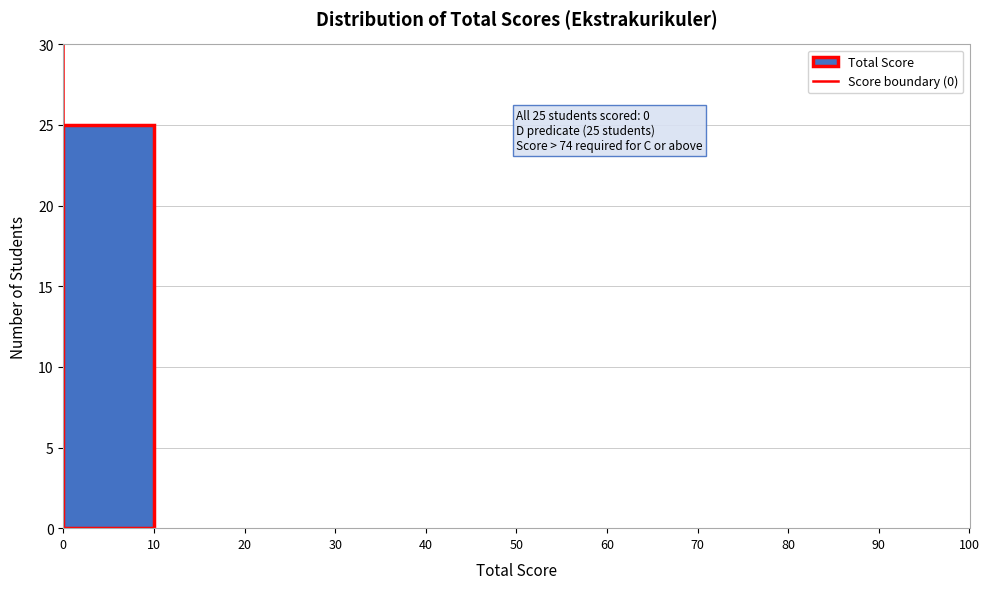

Over which range of the x-axis is the bar tallest?

0 to 10